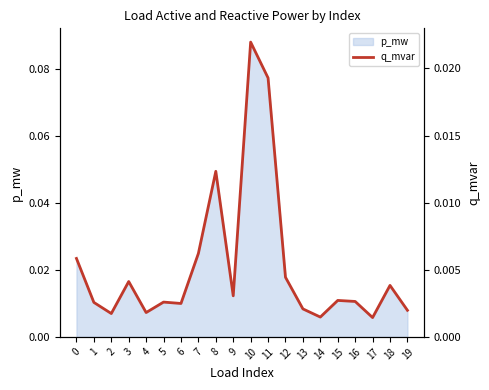

How many points are higher than both their immediate neighbors (excluding endpoints)?

6